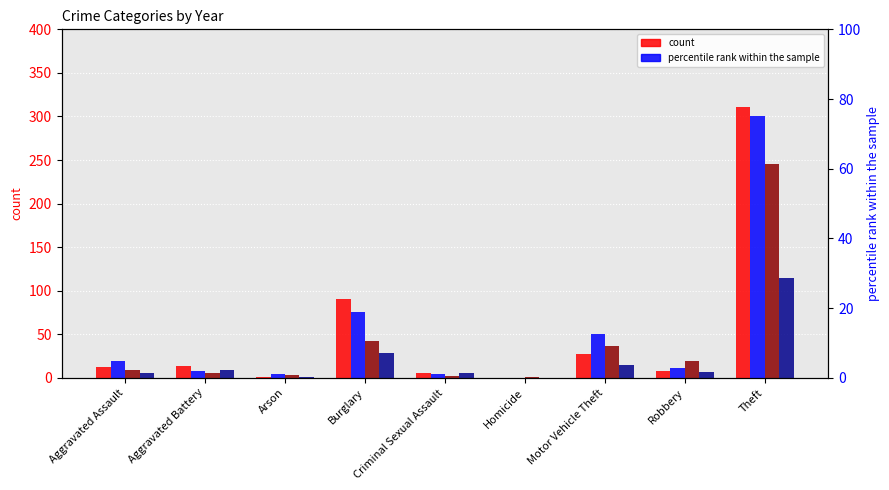

How many categories are shown in the chart?

9